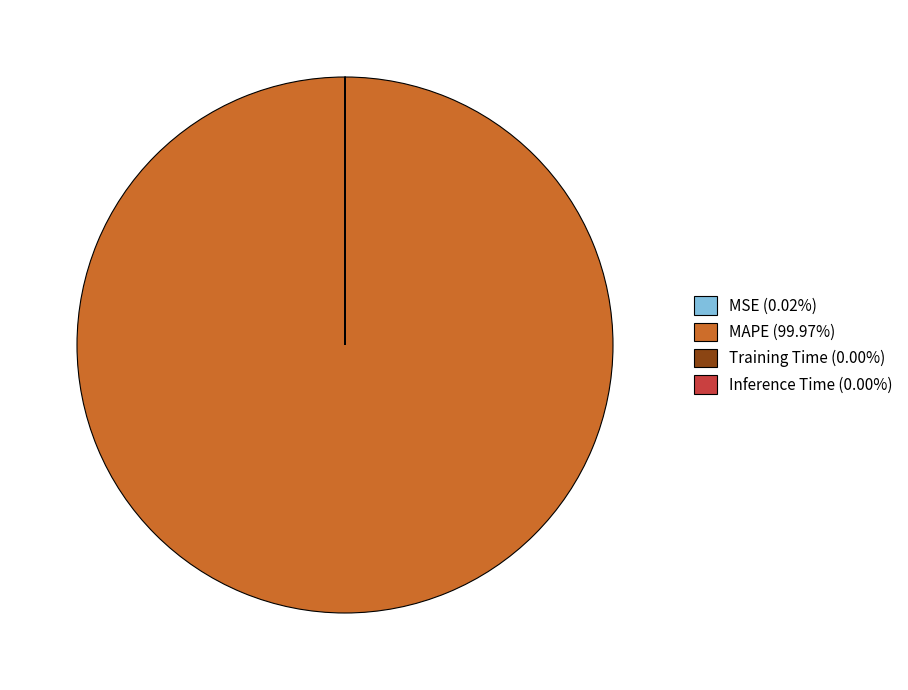

Does MAPE represent more than half of the total?

Yes